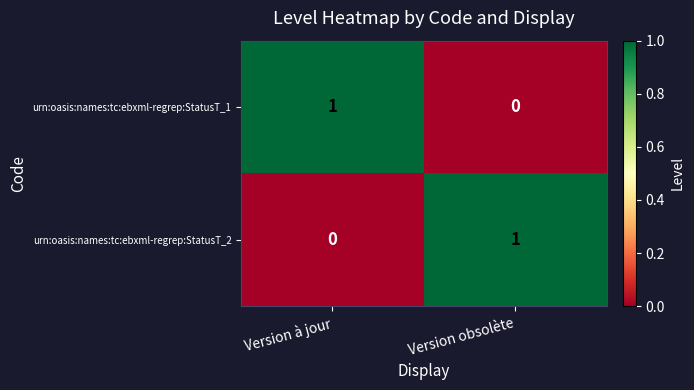

The value of urn:oasis:names:tc:ebxml-regrep:StatusT_1 at Version obsolète is 1. True or false?

False